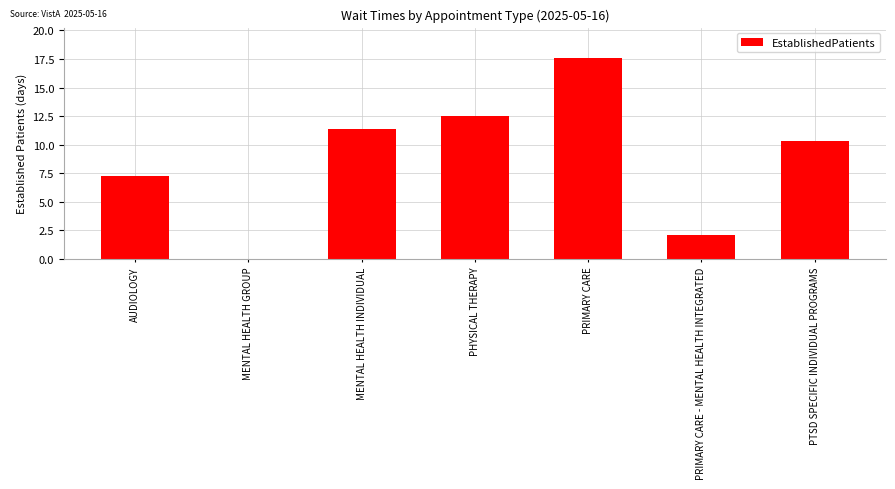

True or false: the data shows 7.3 at AUDIOLOGY.

True